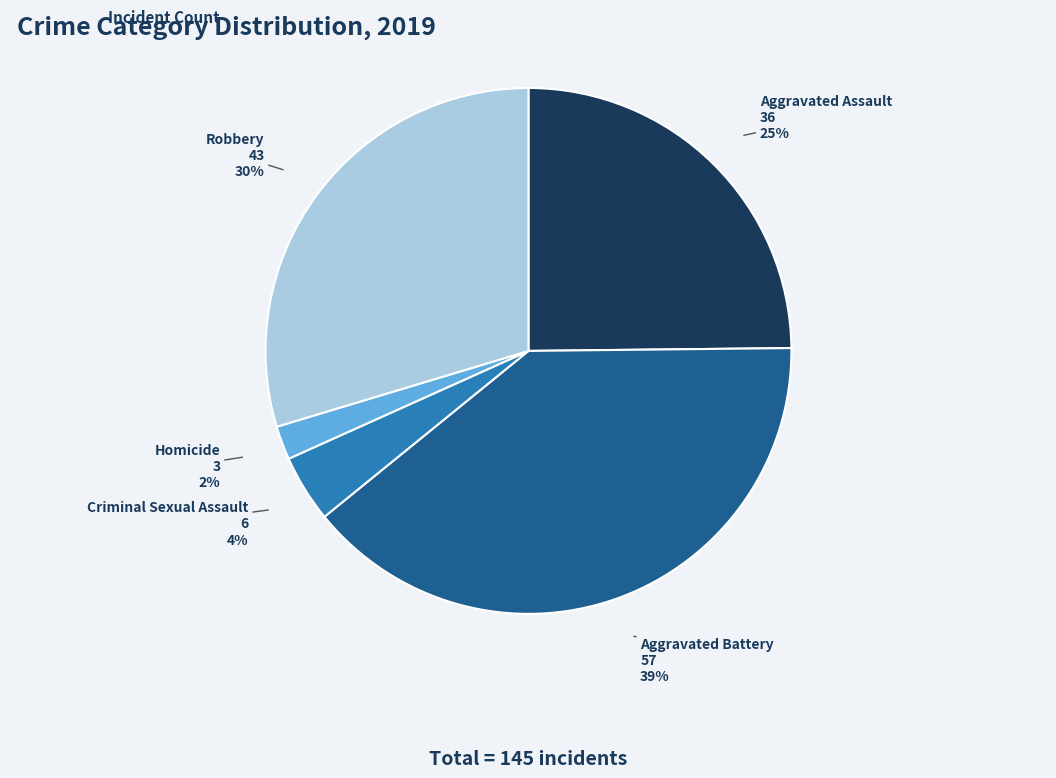

Is there a majority slice in this chart?

No